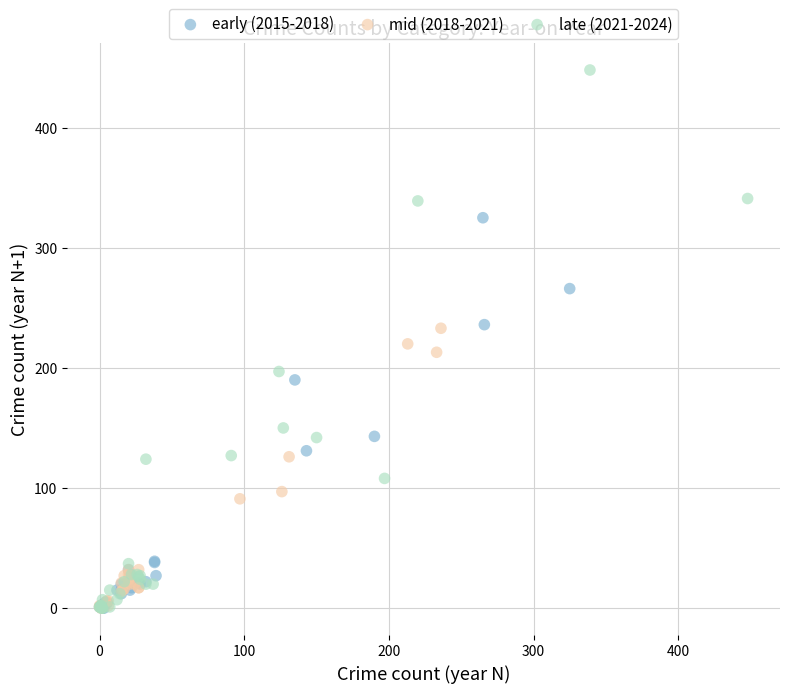

Which series has the largest Y range (max minus min)?

late (2021-2024)